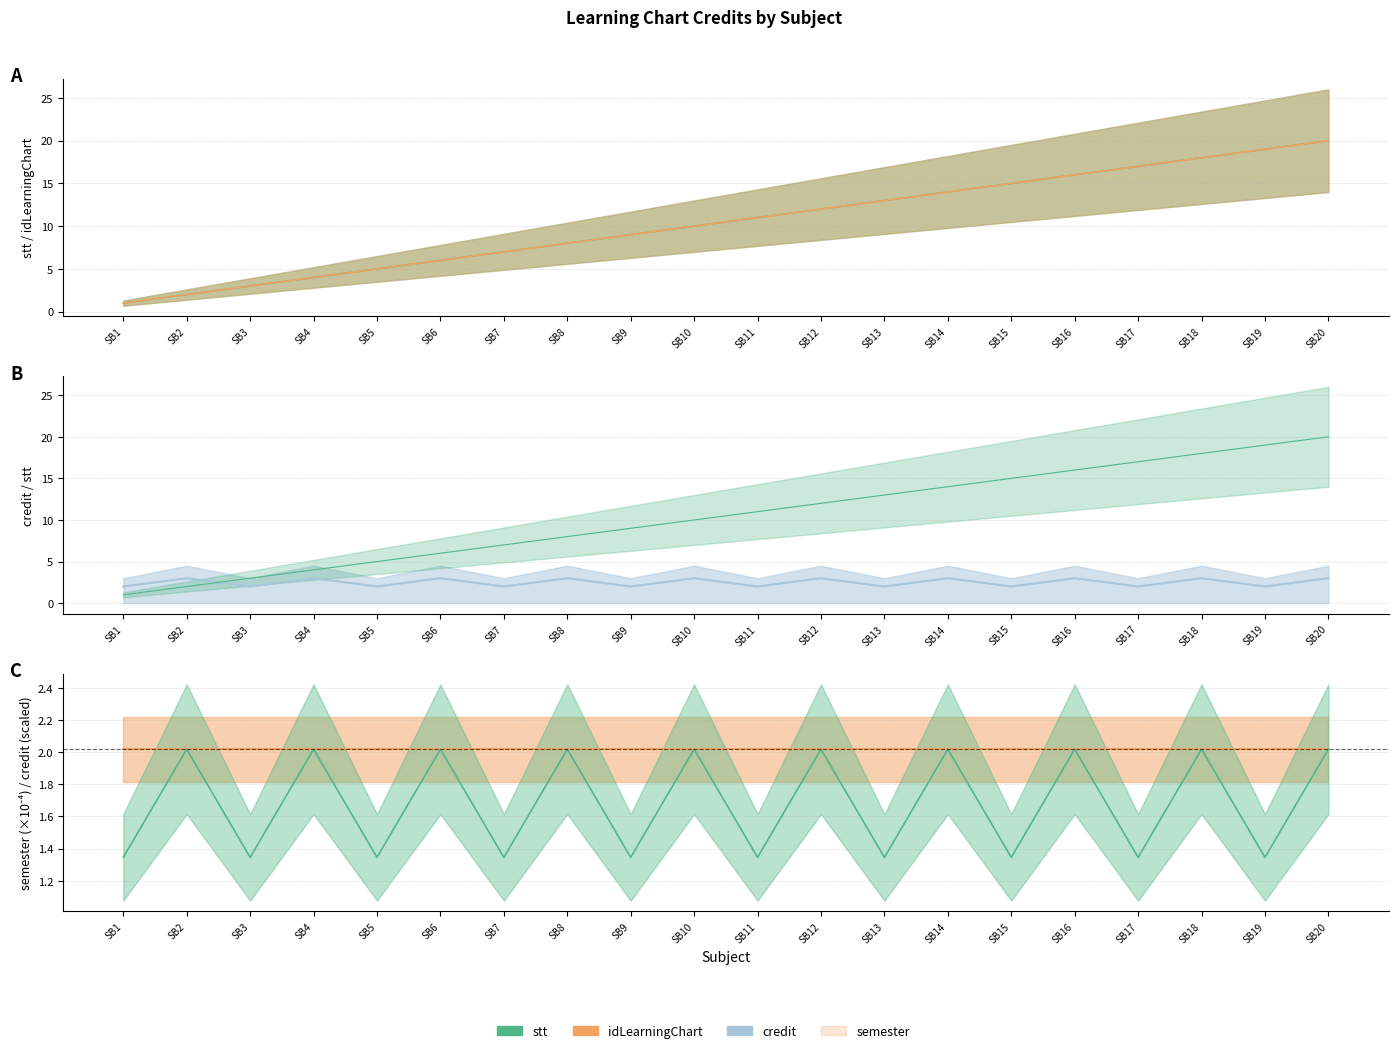

List the labels in order of stt value, smallest first.

SB1, SB2, SB3, SB4, SB5, SB6, SB7, SB8, SB9, SB10, SB11, SB12, SB13, SB14, SB15, SB16, SB17, SB18, SB19, SB20